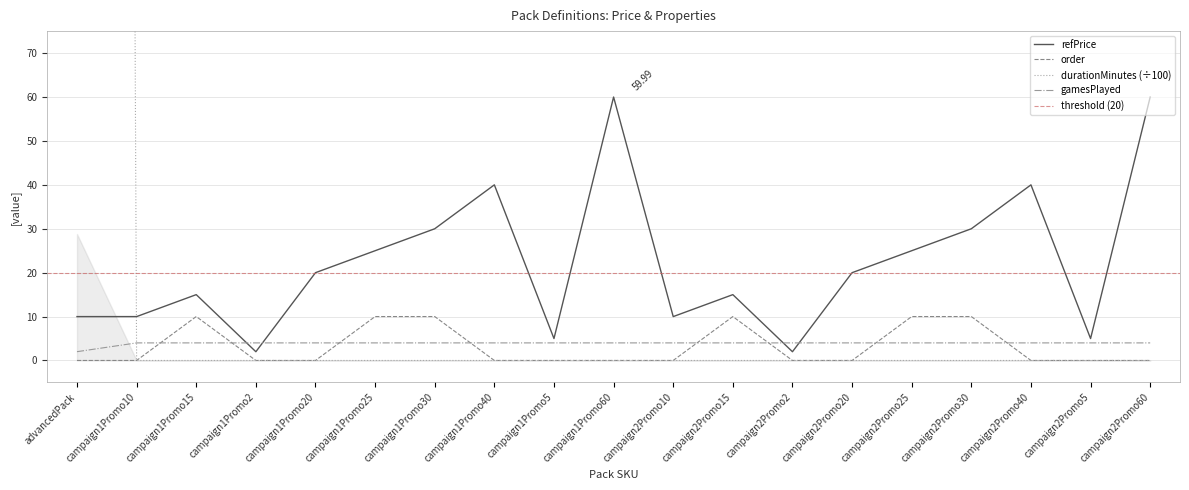

Rank the series at campaign1Promo2 from lowest to highest value.

order, durationMinutes, refPrice, gamesPlayed